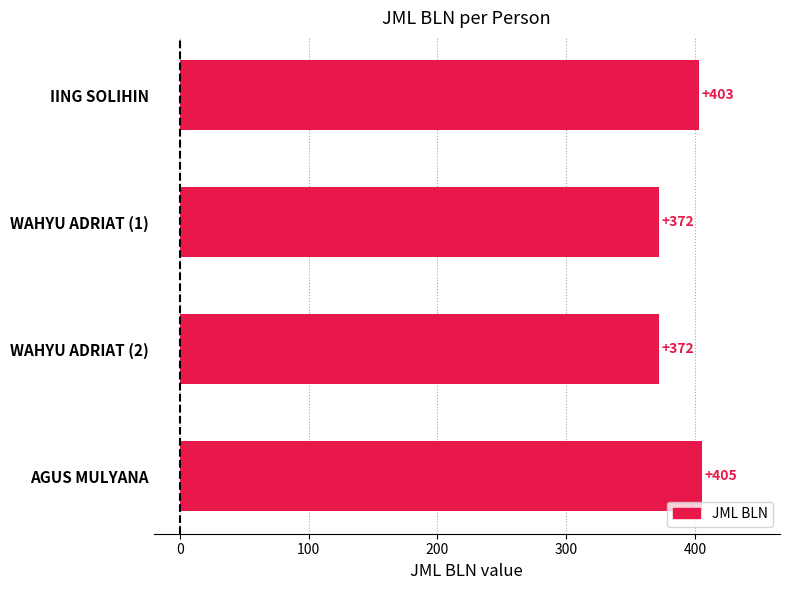

The chart shows a value of 723 at AGUS MULYANA. True or false?

False